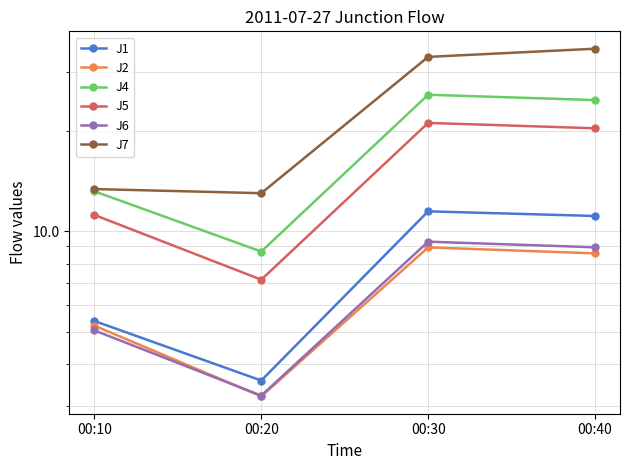

List the series in order of their peak value, lowest first.

J2, J6, J1, J5, J4, J7